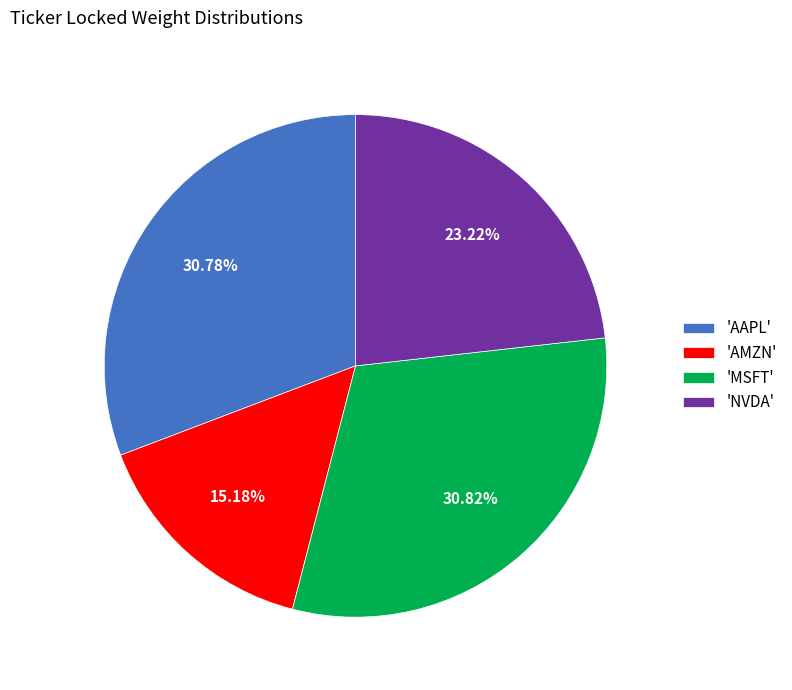

Is the sum of 'NVDA' and 'AMZN' greater than half?

No